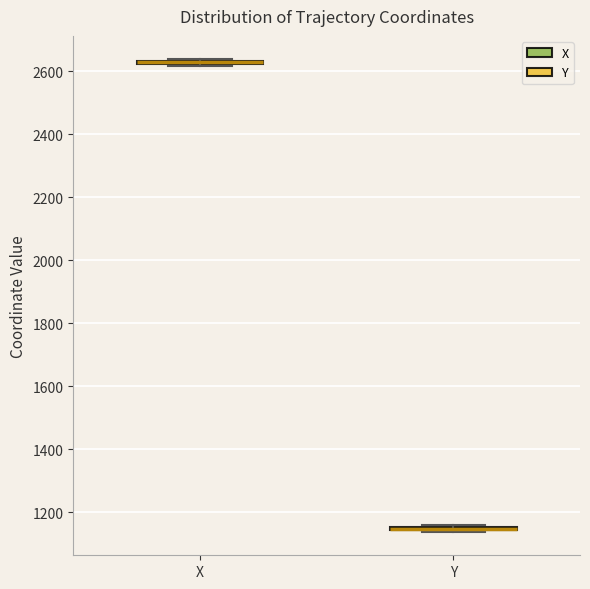

Where is the lower edge of the box for Y on the y-axis? The values are not printed on the chart, so give them approximately, as read against the axis.

1140